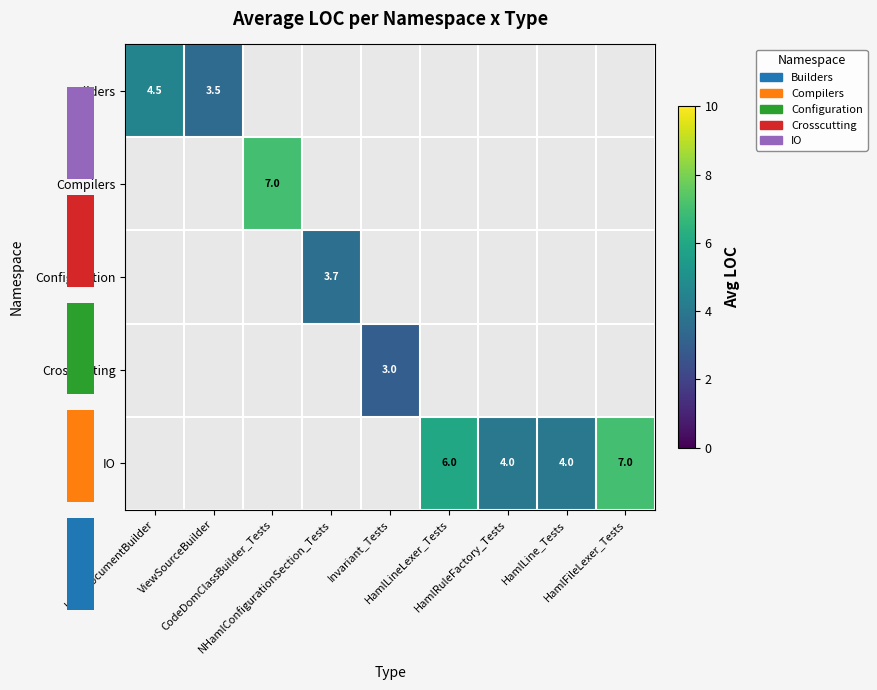

At which category does the chart reach its peak across all series?

CodeDomClassBuilder_Tests